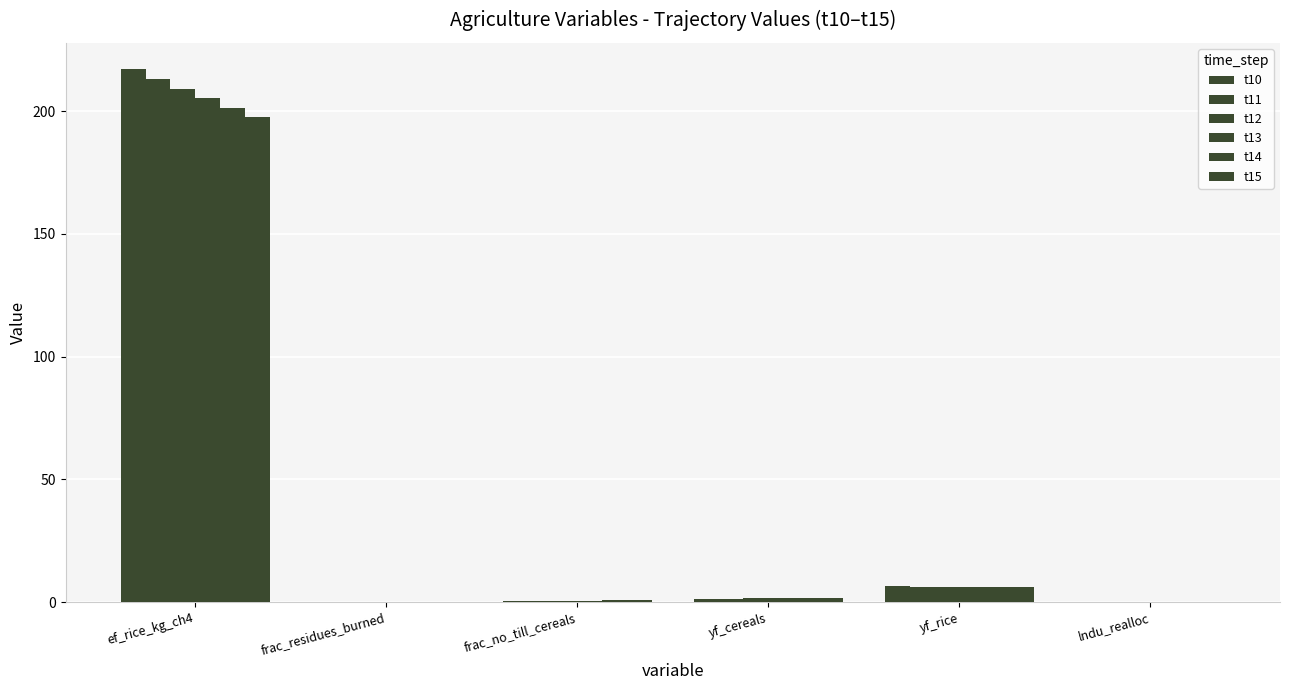

The value of t10 at yf_rice is 6.7. True or false?

True